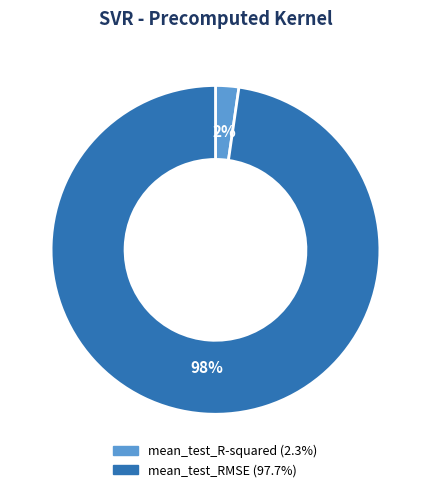

To the nearest percent, what is the combined percentage of mean_test_RMSE and mean_test_R-squared?

100%